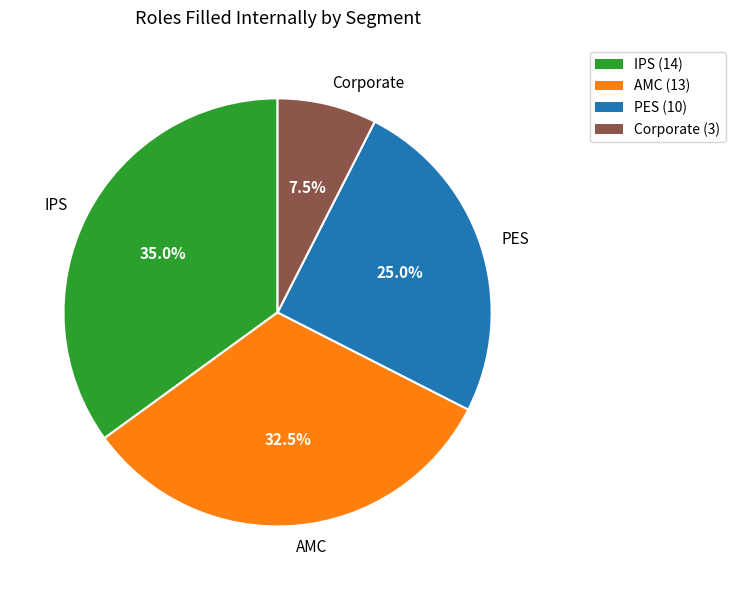

Is there a majority slice in this chart?

No